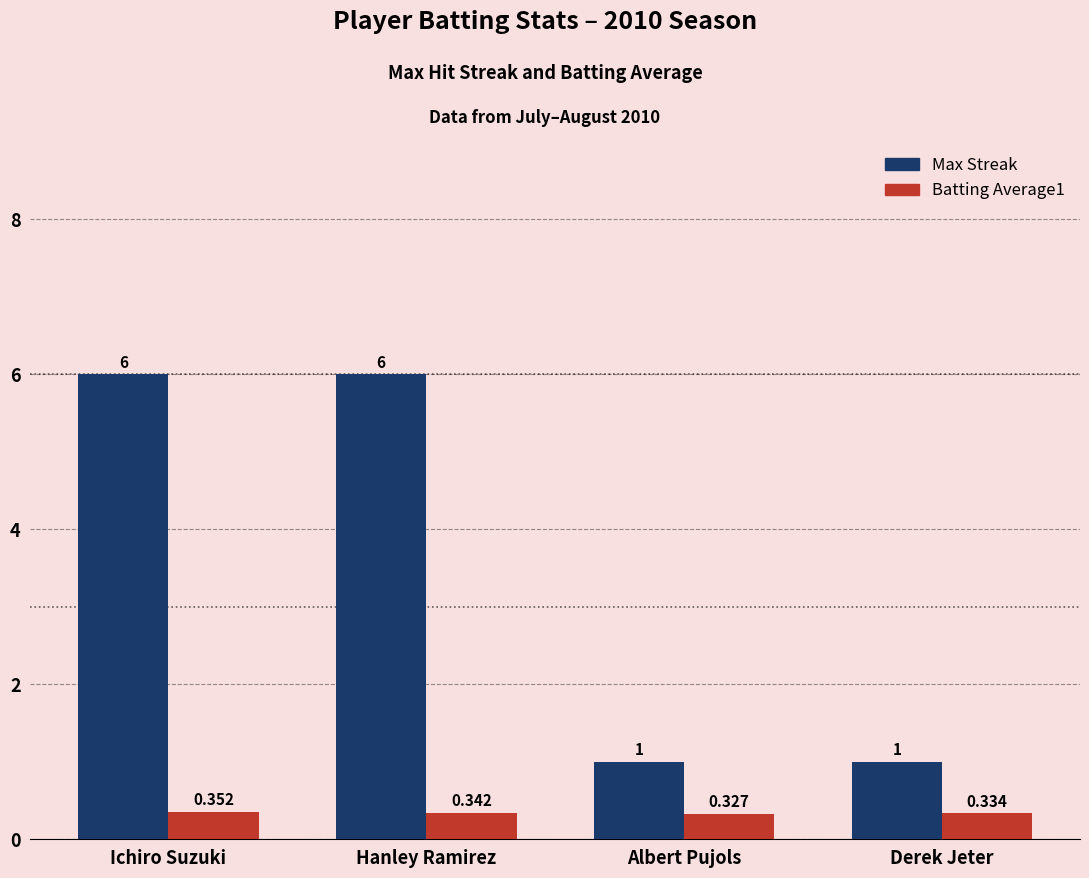

List the labels in order of Batting Average1 value, largest first.

Ichiro Suzuki, Hanley Ramirez, Derek Jeter, Albert Pujols